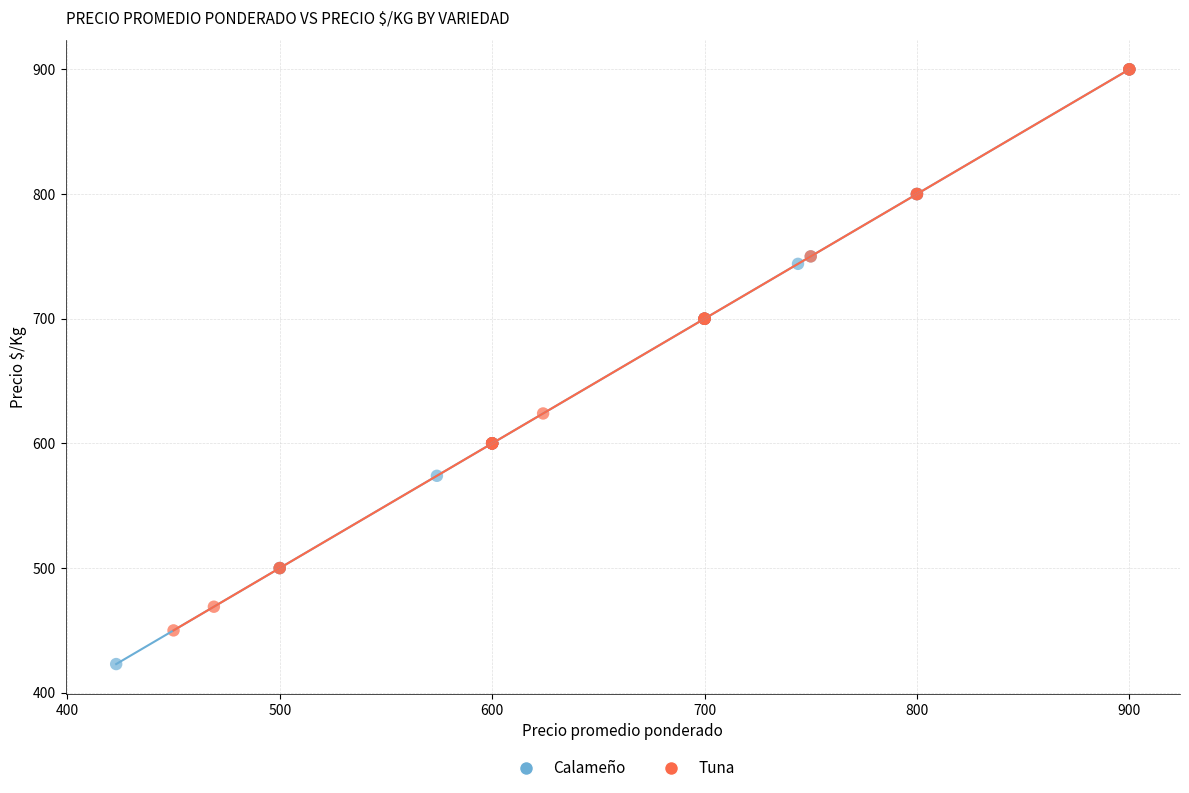

Which series has the largest Y range (max minus min)?

Calameño